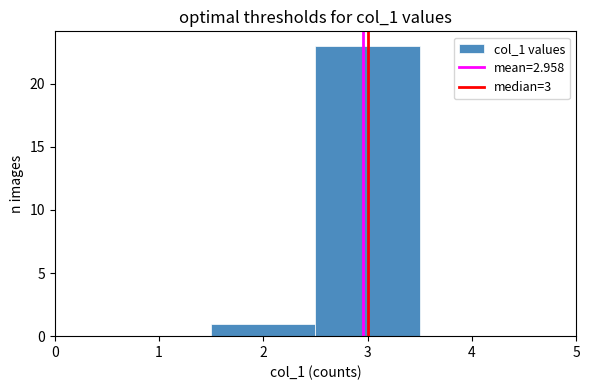

Reading left to right, transcribe this chart: for each bar, give the range it covers on the x-axis and its height. The values are not printed on the chart, so give them approximately, as read against the axis.

1.5 to 2.5: 1
2.5 to 3.5: 23